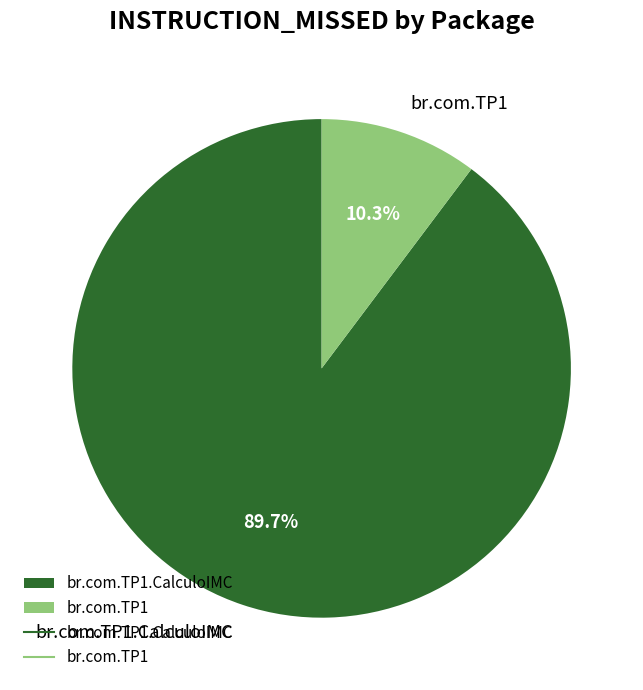

How many slices are in this pie chart?

2